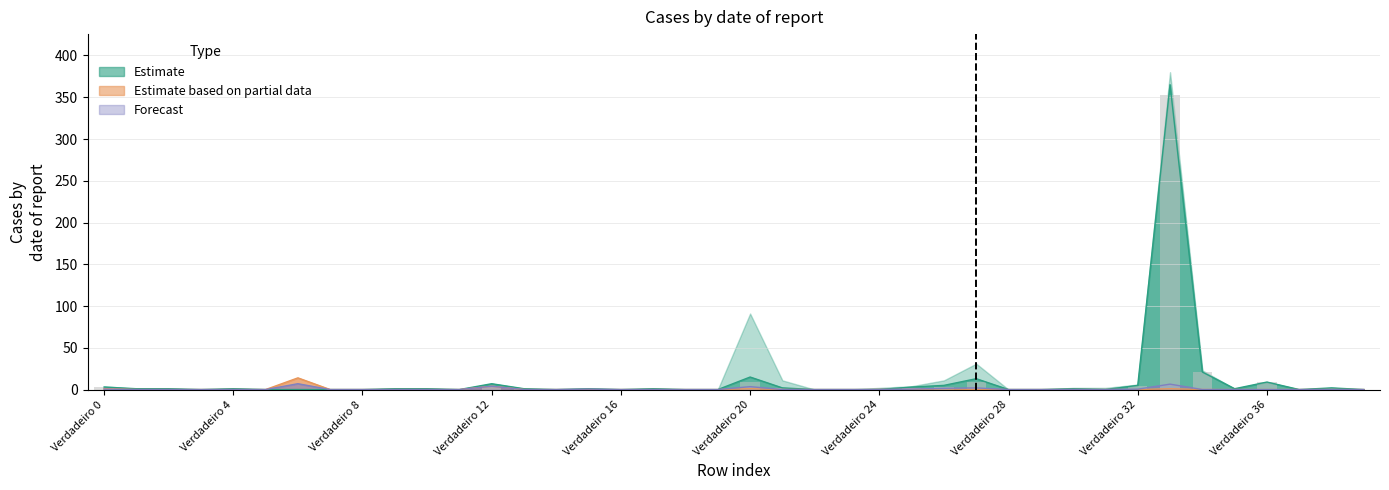

Which has a higher value, Verdadeiro 24 or Verdadeiro 14?

Verdadeiro 24